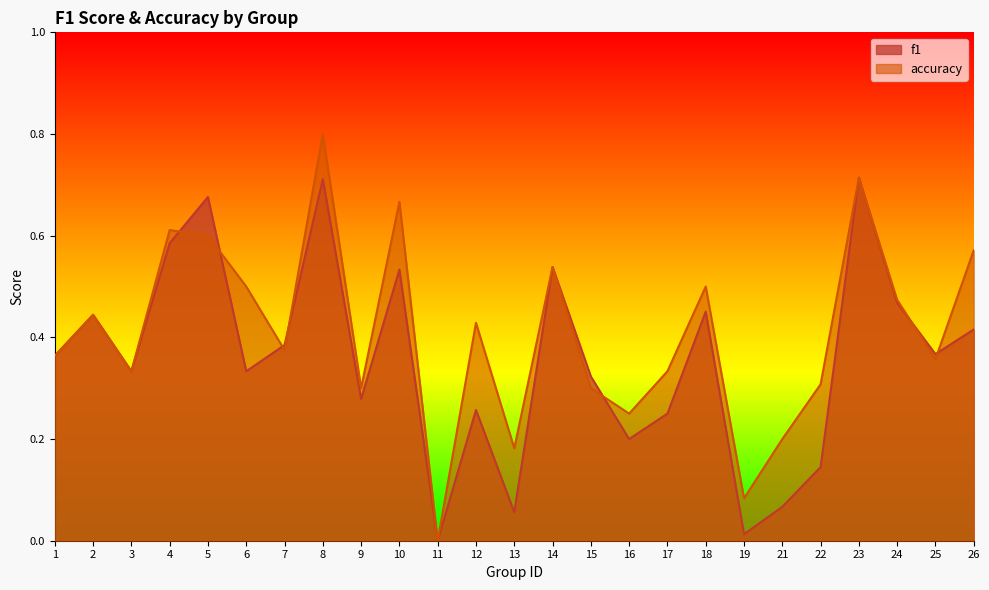

How many interior local peaks does the f1 series have?

8